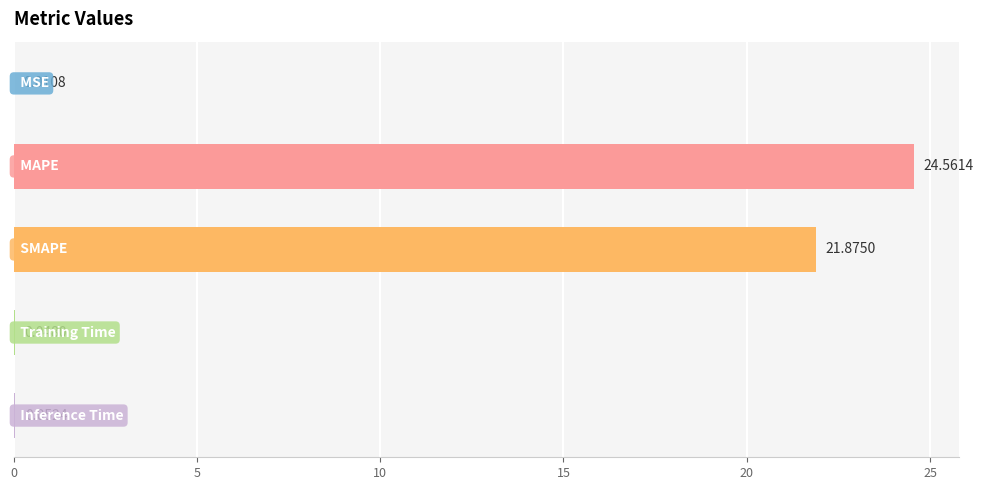

Does the chart contain stacked bars?

No